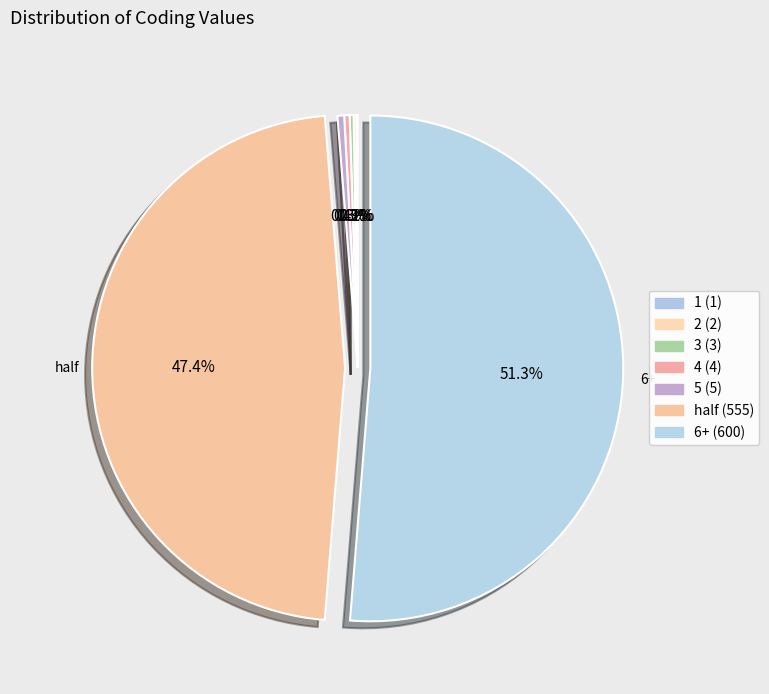

Which slice is the smallest?

1